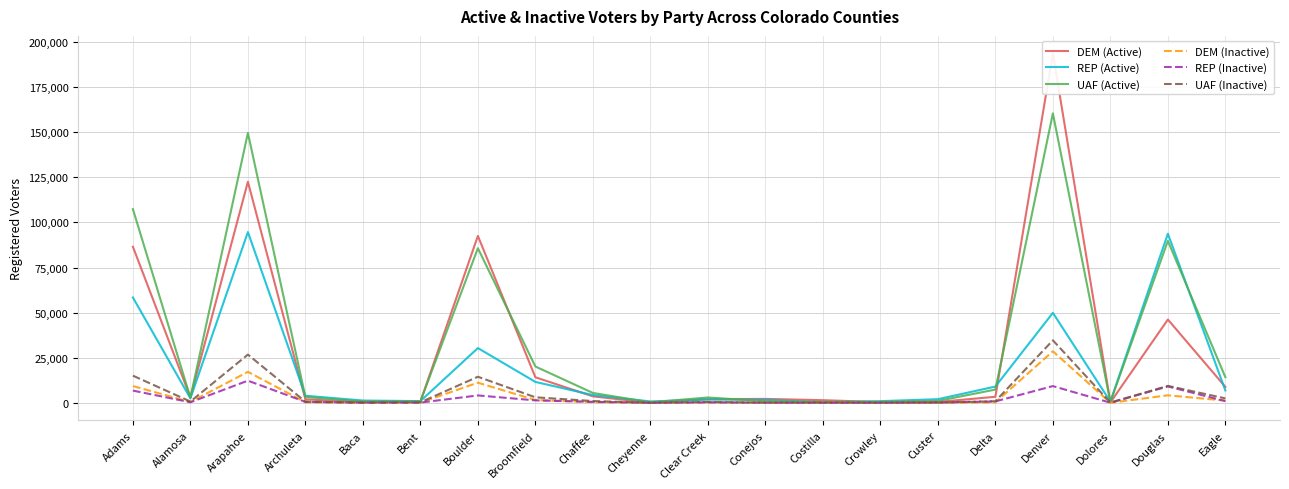

Is this an area chart (filled region under the line)?

No